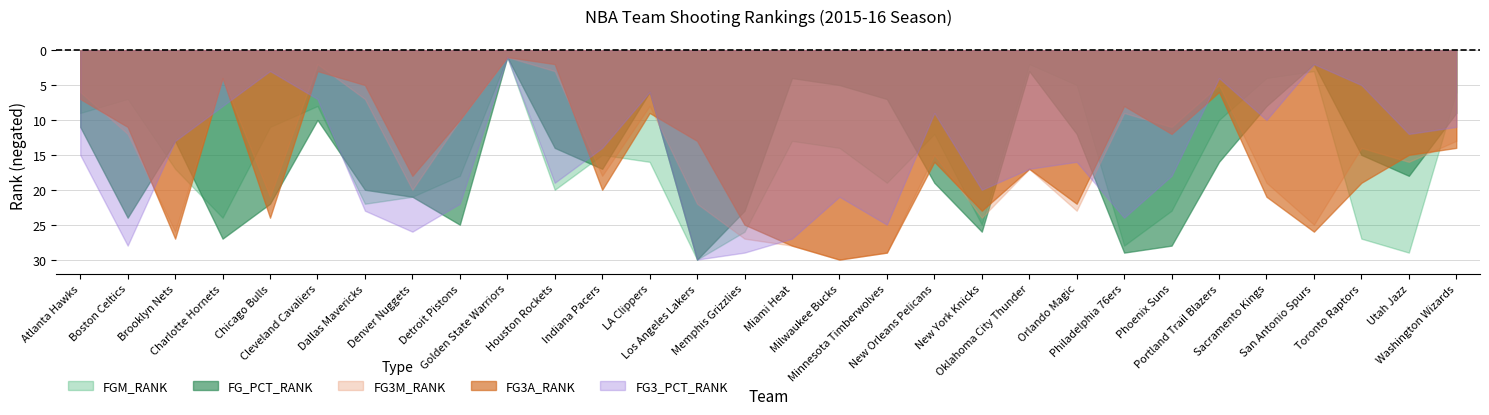

How many data points in FG_PCT_RANK are above 16?

14